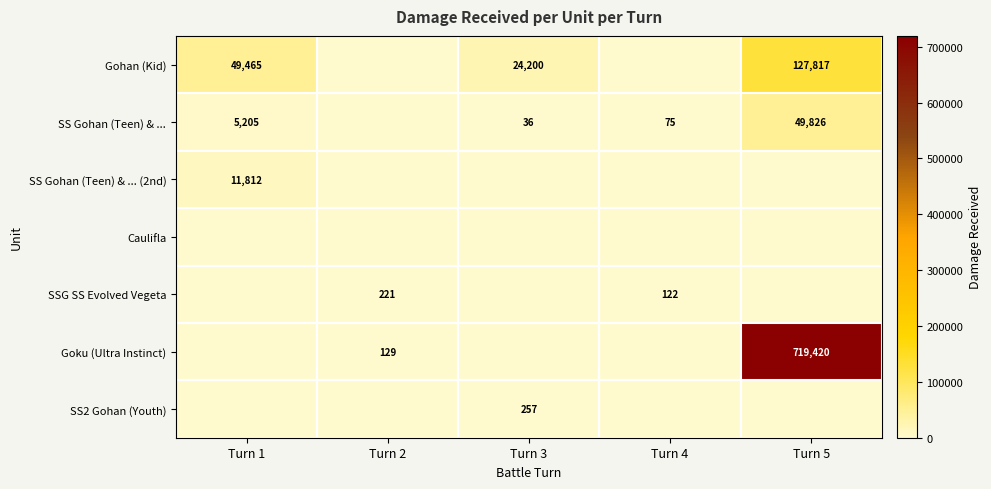

The value of SS2 Gohan (Youth) at Turn 3 is 73. True or false?

False